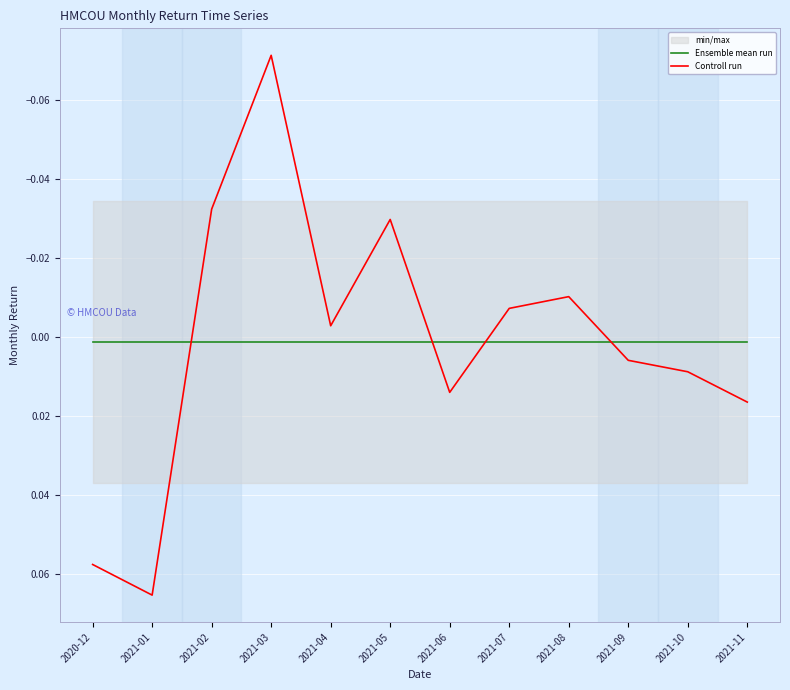

Which series has the widest spread of values?

Controll run